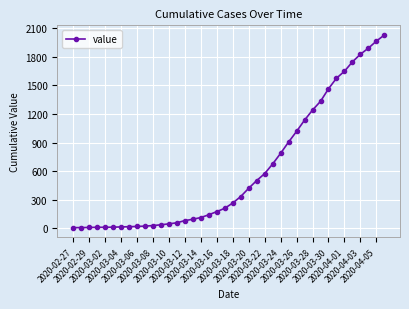

How many data points does each series have?

40